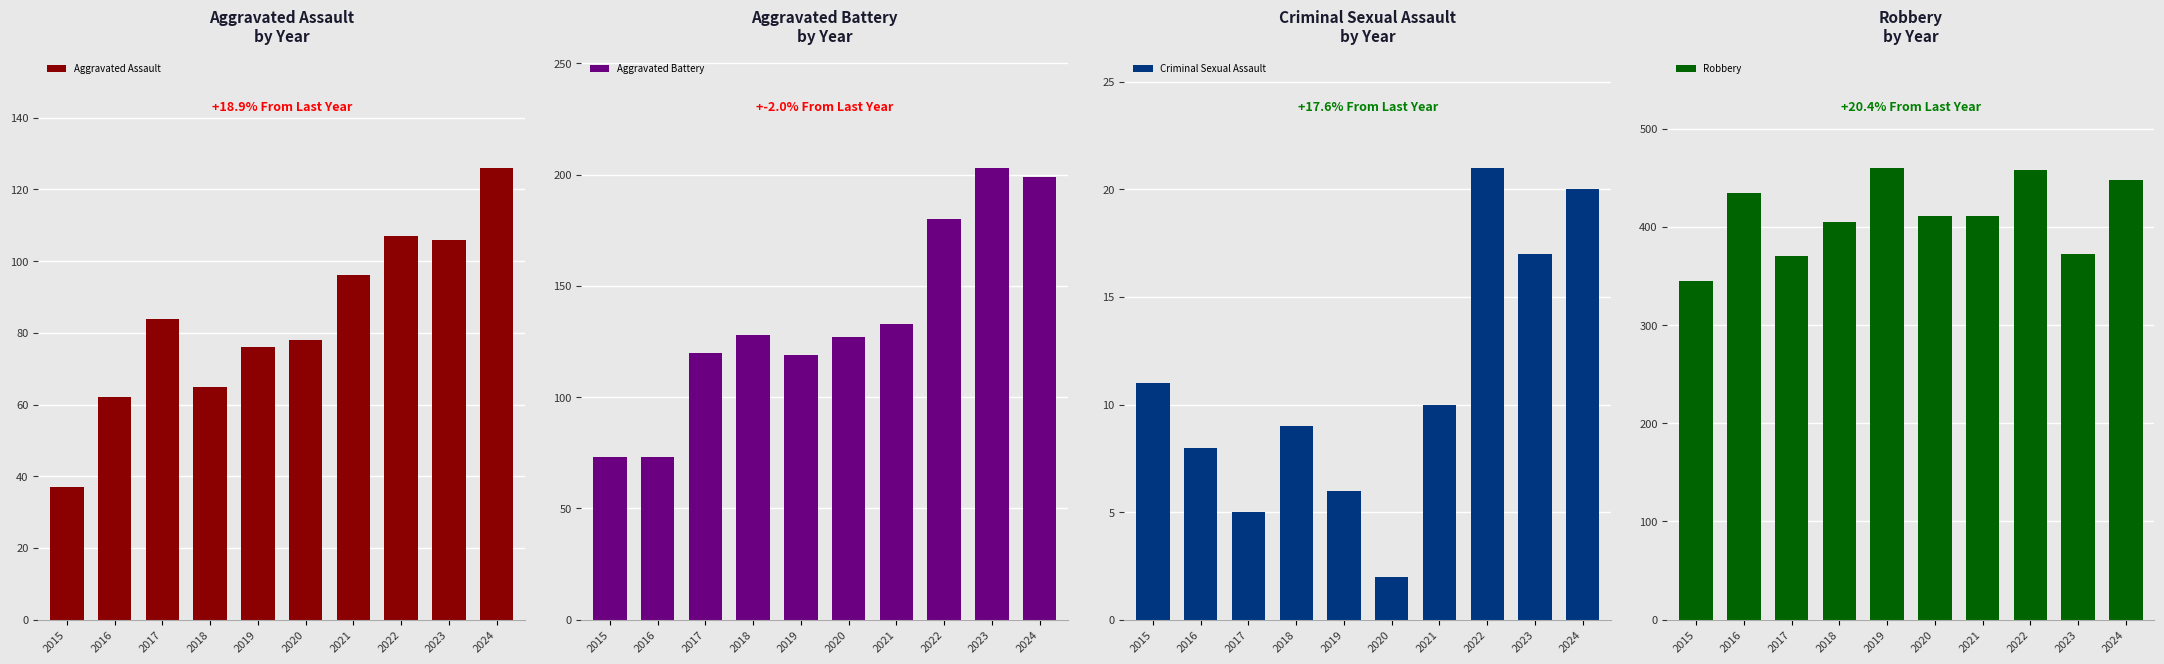

Is the value of Aggravated Battery at 2022 greater than the value of Robbery at 2018?

No